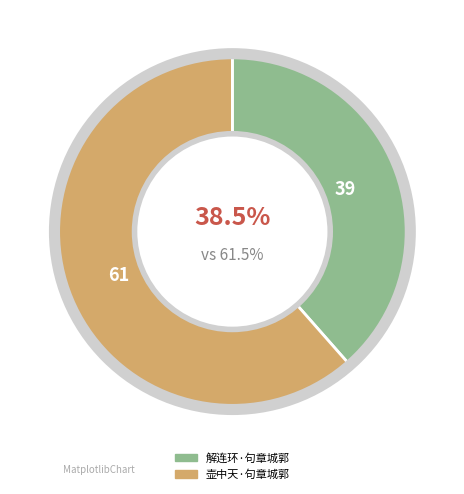

To the nearest percent, what is the difference between the 解连环·句章城郭 and 壶中天·句章城郭 slice percentages?

23%